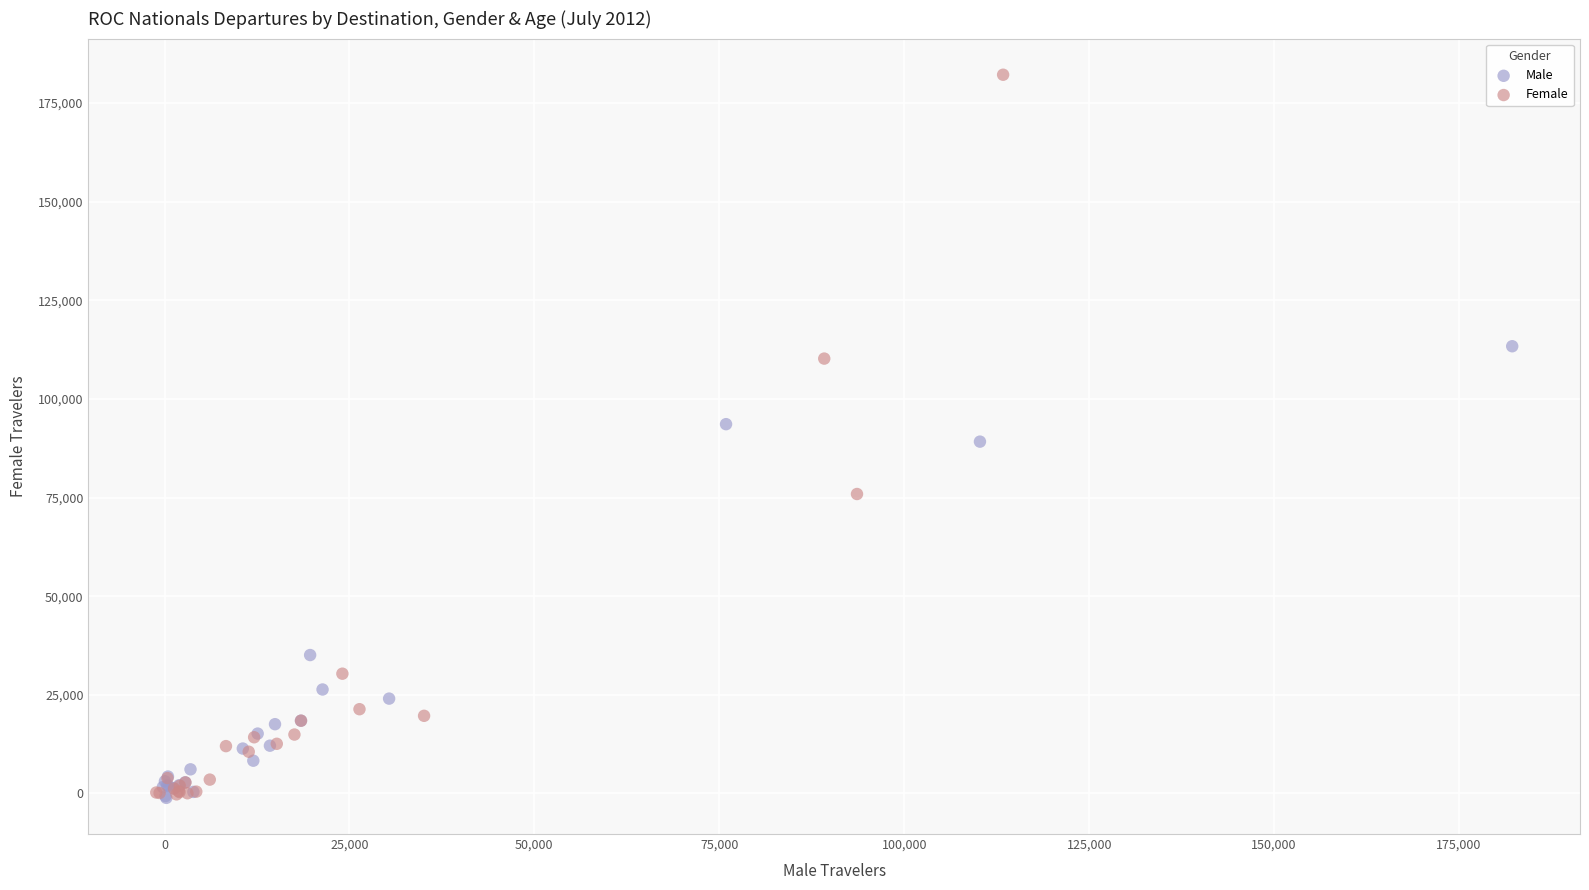

Which series has the widest spread of Y values?

Female